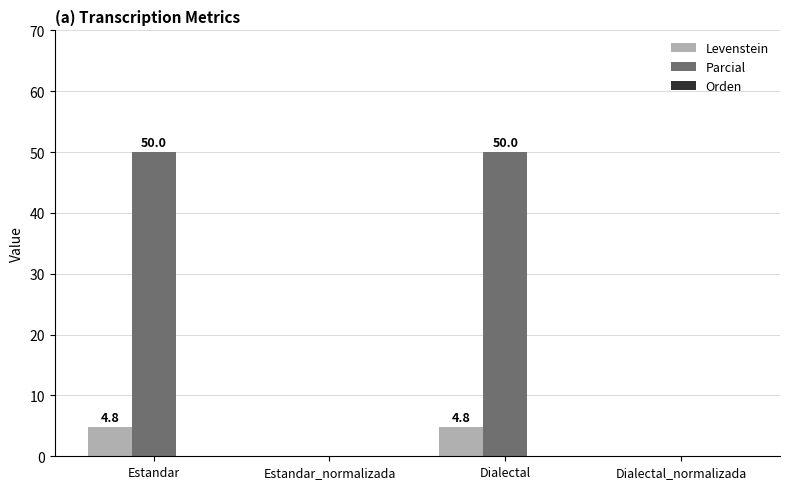

True or false: Levenstein has a value of 2.4 at Estandar.

False